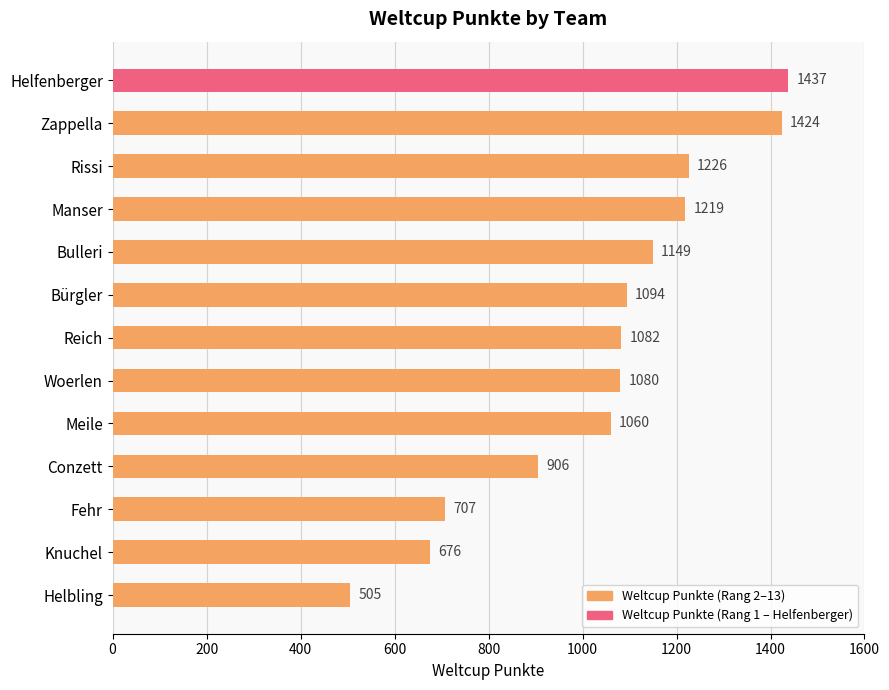

What is the value of the 1st bar from the top?

1437